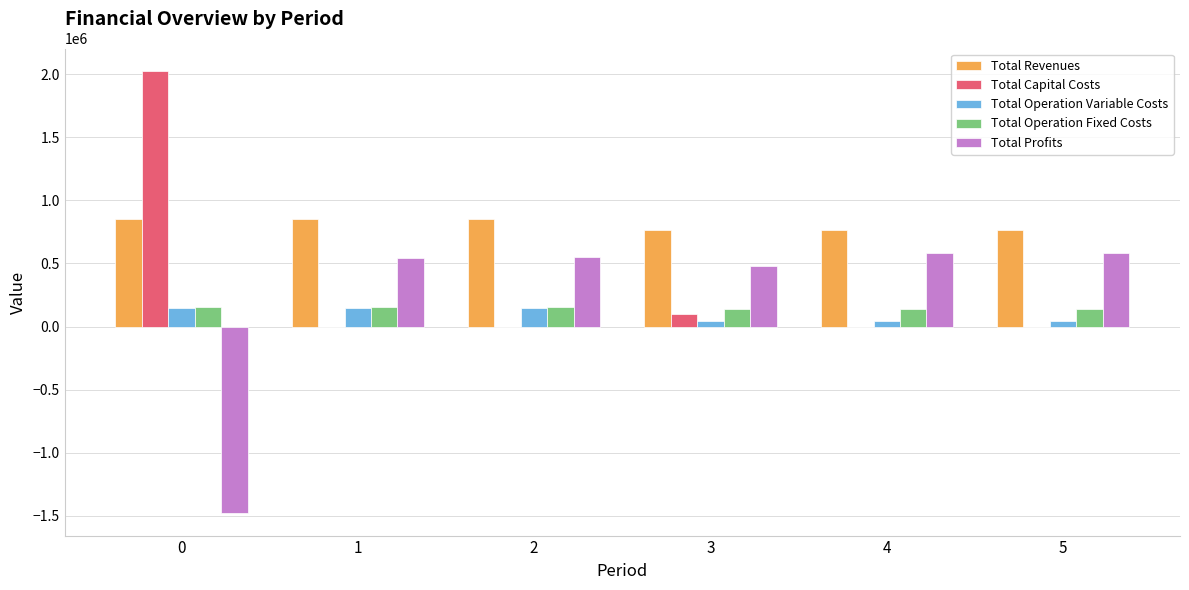

The value of Total Profits at 2 is 179800.2. True or false?

False